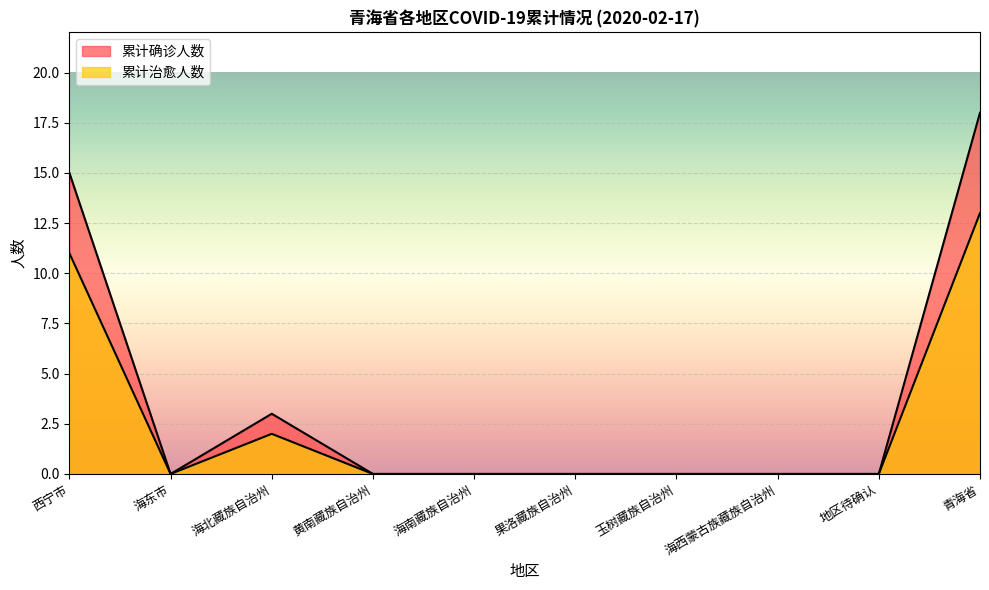

True or false: 累计治愈人数 and 累计确诊人数 cross at least once.

False